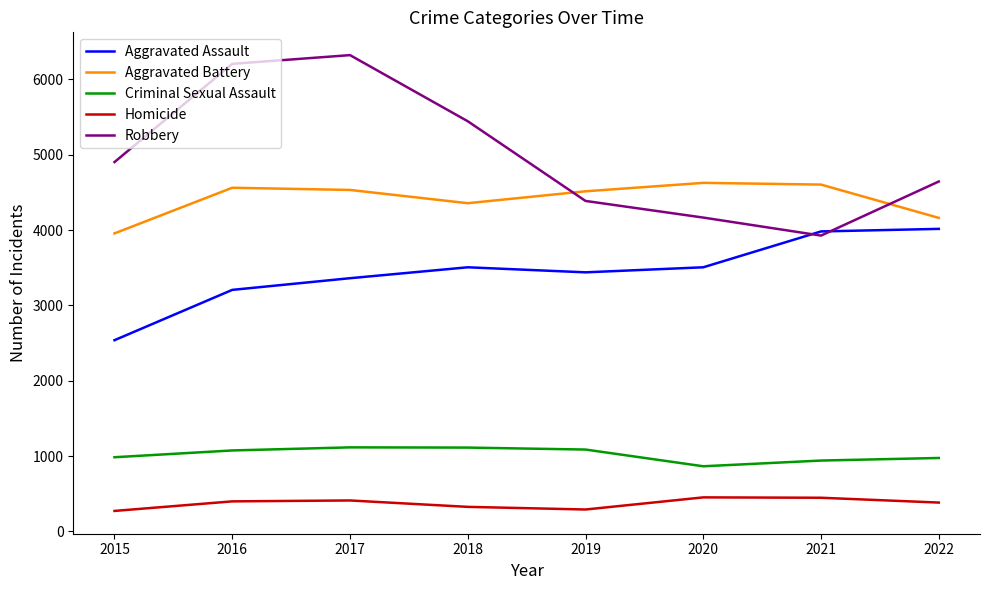

At which label does Robbery reach its minimum?

2021